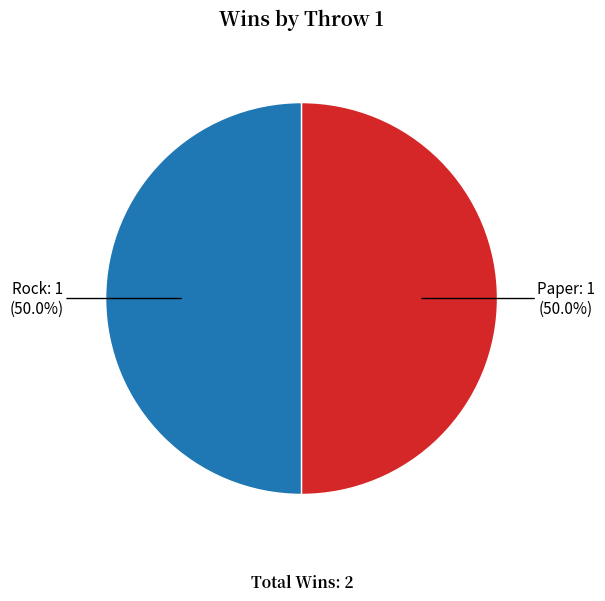

To the nearest percent, what is the average slice percentage?

50%